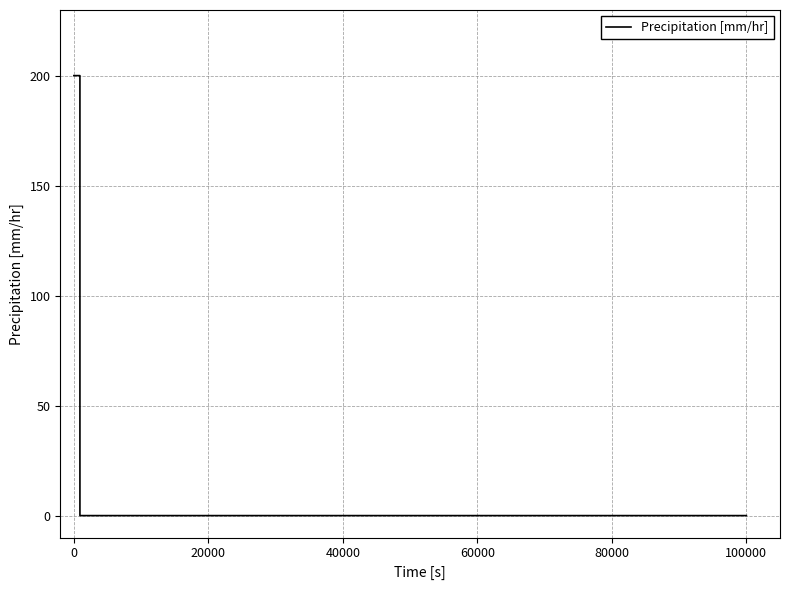

What is the difference between the maximum and minimum values?

200.2